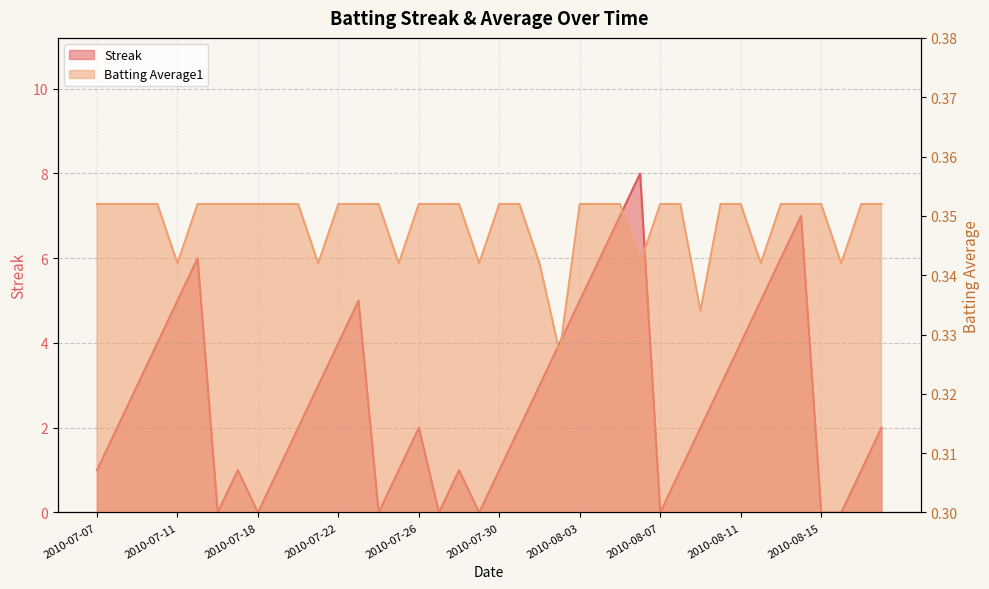

Reading right to left, list all the values displayed in this chart.

Streak: 2010-08-18=2.0	2010-08-17=1.0	2010-08-16=0.0	2010-08-15=0.0	2010-08-14=7.0	2010-08-13=6.0	2010-08-12=5.0	2010-08-11=4.0	2010-08-10=3.0	2010-08-09=2.0	2010-08-08=1.0	2010-08-07=0.0	2010-08-06=8.0	2010-08-05=7.0	2010-08-04=6.0	2010-08-03=5.0	2010-08-02=4.0	2010-08-01=3.0	2010-07-31=2.0	2010-07-30=1.0	2010-07-29=0.0	2010-07-28=1.0	2010-07-27=0.0	2010-07-26=2.0	2010-07-25=1.0	2010-07-24=0.0	2010-07-23=5.0	2010-07-22=4.0	2010-07-21=3.0	2010-07-20=2.0	2010-07-19=1.0	2010-07-18=0.0	2010-07-17=1.0	2010-07-16=0.0	2010-07-15=6.0	2010-07-11=5.0	2010-07-10=4.0	2010-07-09=3.0	2010-07-08=2.0	2010-07-07=1.0
Batting Average1: 2010-08-18=0.4	2010-08-17=0.4	2010-08-16=0.3	2010-08-15=0.4	2010-08-14=0.4	2010-08-13=0.4	2010-08-12=0.3	2010-08-11=0.4	2010-08-10=0.4	2010-08-09=0.3	2010-08-08=0.4	2010-08-07=0.4	2010-08-06=0.3	2010-08-05=0.4	2010-08-04=0.4	2010-08-03=0.4	2010-08-02=0.3	2010-08-01=0.3	2010-07-31=0.4	2010-07-30=0.4	2010-07-29=0.3	2010-07-28=0.4	2010-07-27=0.4	2010-07-26=0.4	2010-07-25=0.3	2010-07-24=0.4	2010-07-23=0.4	2010-07-22=0.4	2010-07-21=0.3	2010-07-20=0.4	2010-07-19=0.4	2010-07-18=0.4	2010-07-17=0.4	2010-07-16=0.4	2010-07-15=0.4	2010-07-11=0.3	2010-07-10=0.4	2010-07-09=0.4	2010-07-08=0.4	2010-07-07=0.4